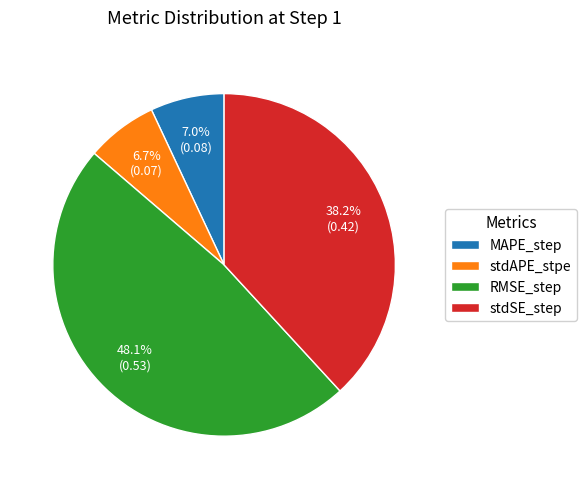

Is it true that MAPE_step is 7% of the pie?

True